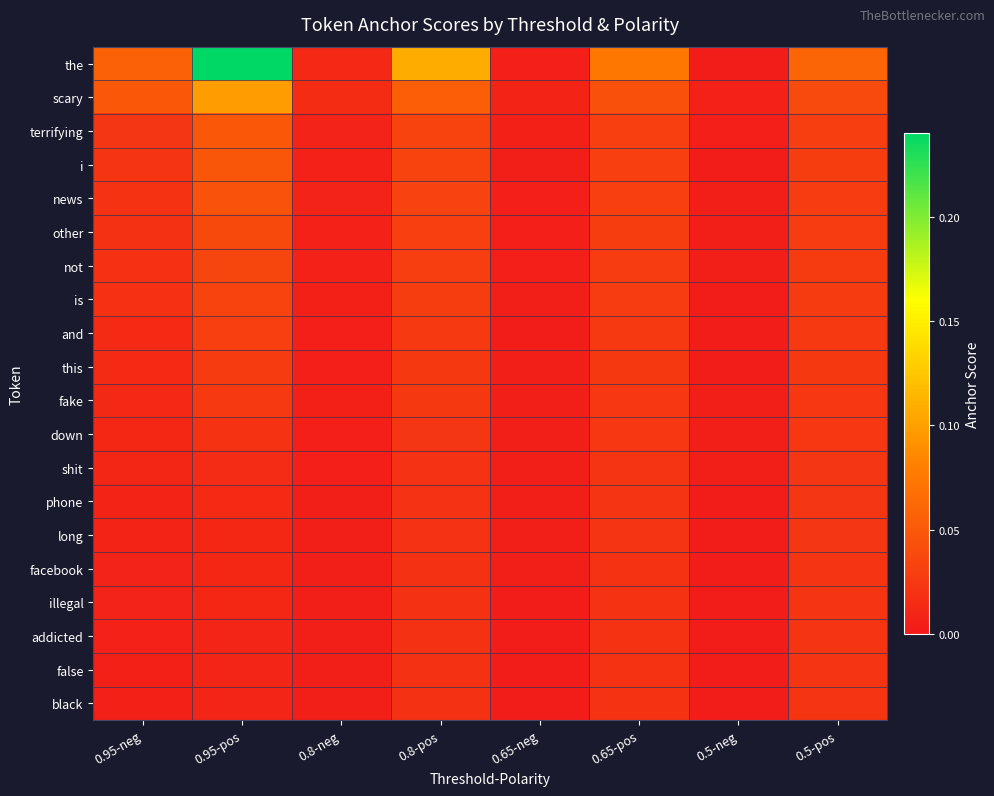

At how many categories does at least one series exceed 0?

8